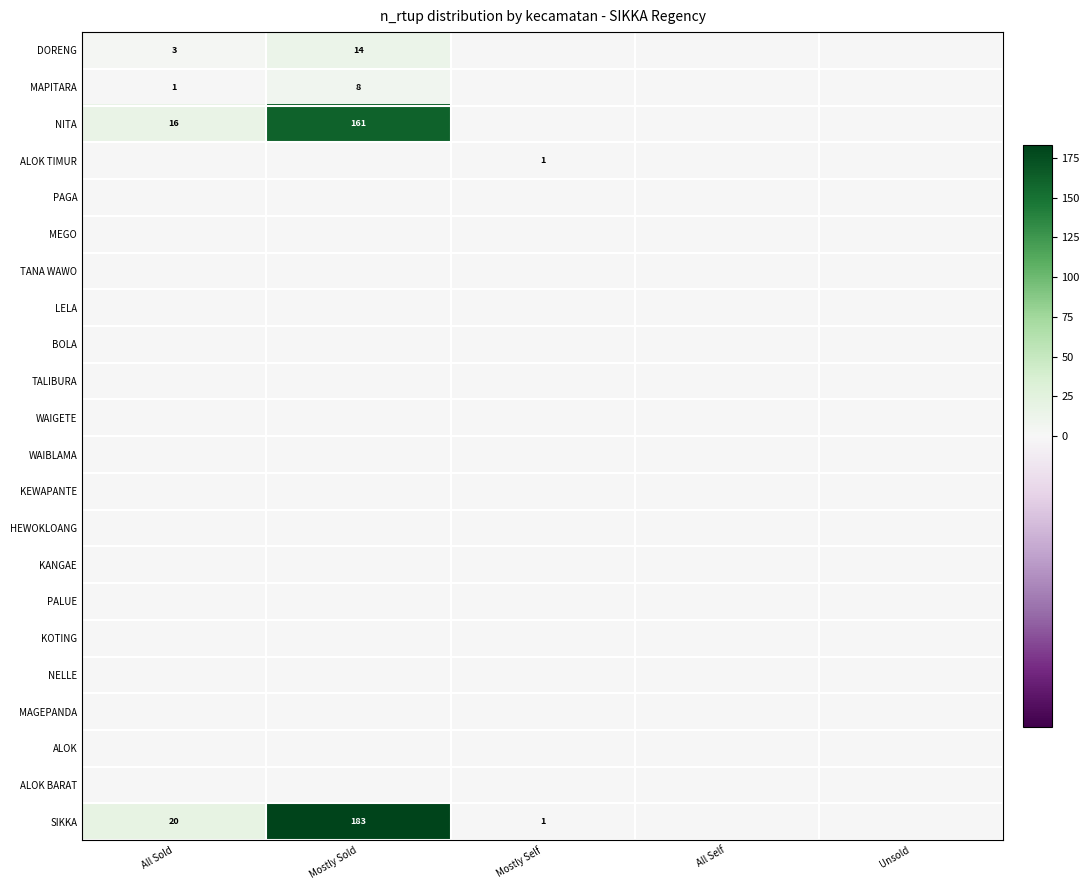

Which category has the highest value across all series?

Mostly Sold